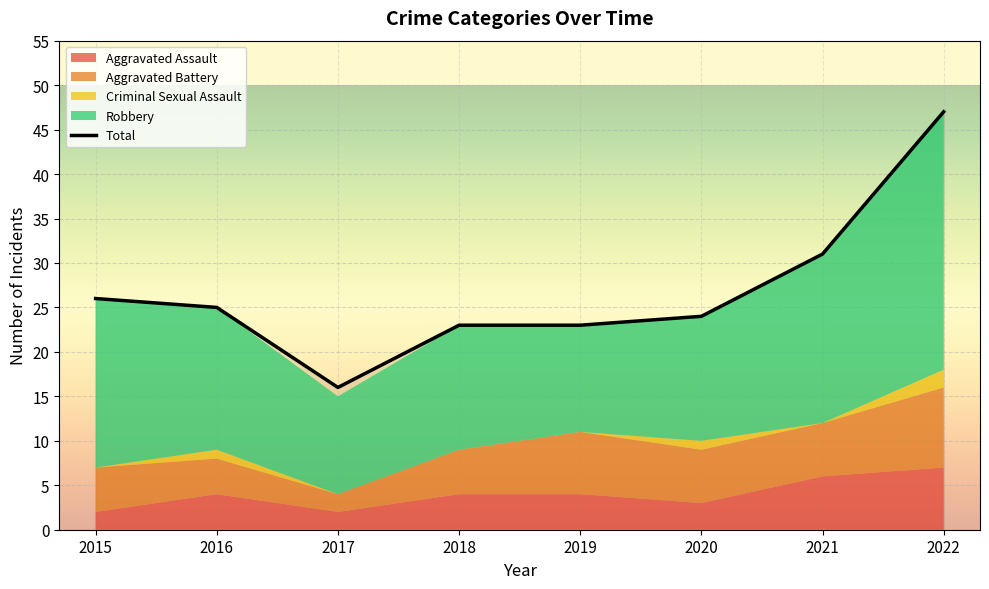

The value of Total at 2019 is 23. True or false?

True